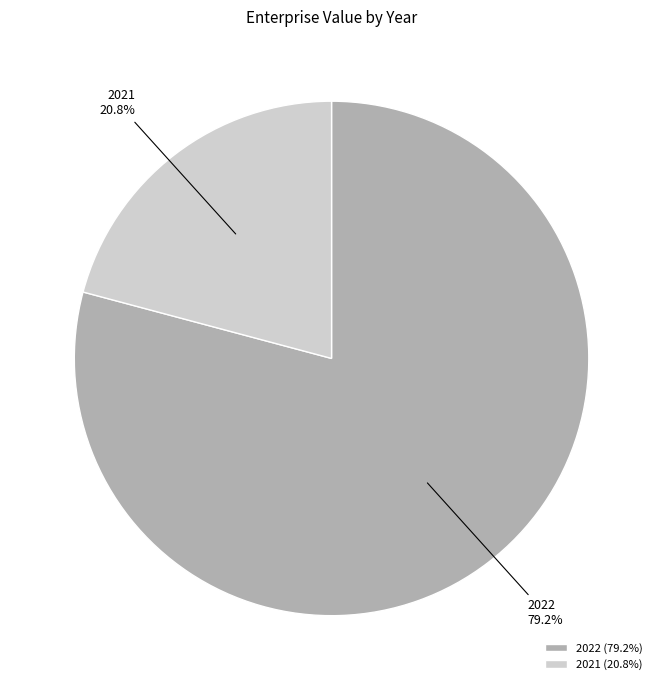

Is there any slice that represents more than half of the pie?

Yes